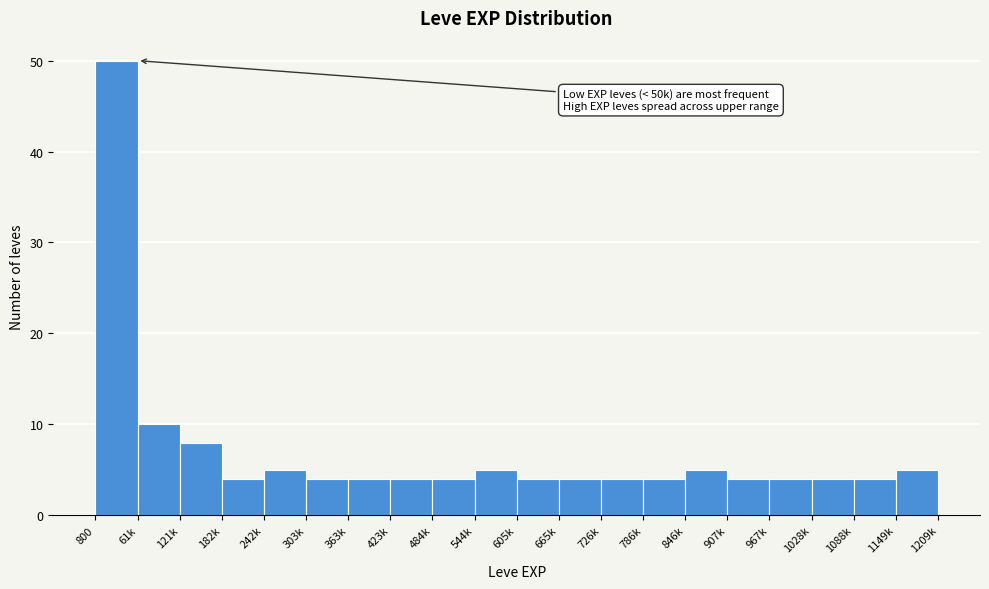

Reading right to left, extract all data points from this chart.

5	4	4	4	4	5	4	4	4	4	5	4	4	4	4	5	4	8	10	50